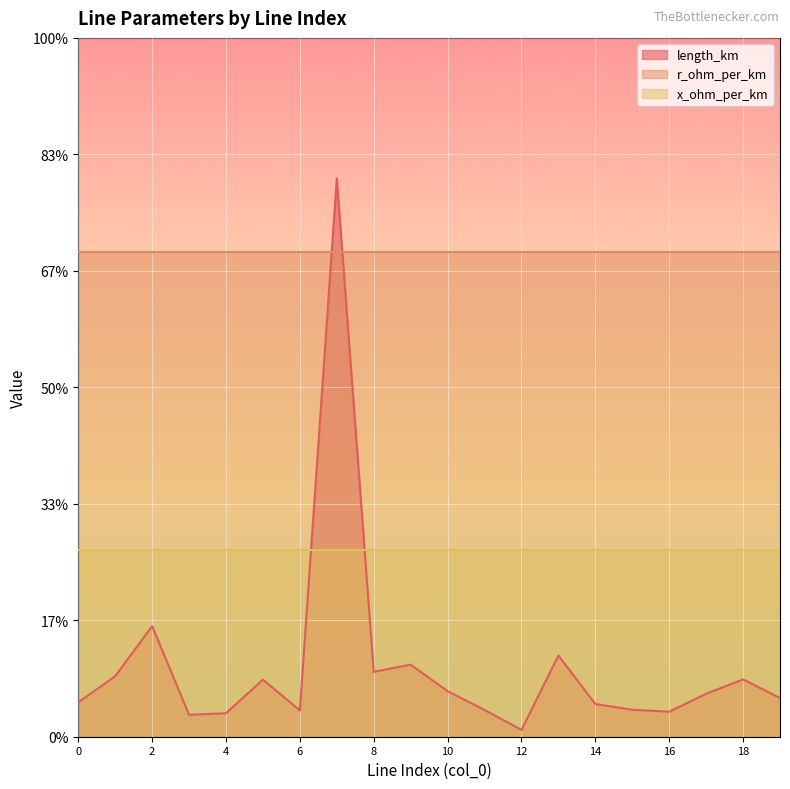

True or false: length_km has more than 1 interior local peaks.

True